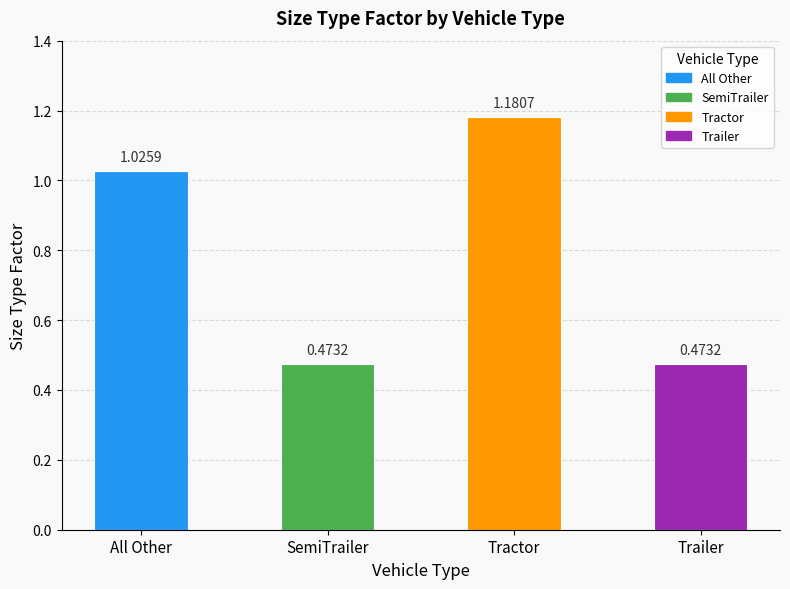

Reading right to left, transcribe all the data shown in this chart.

Trailer=0.5	Tractor=1.2	SemiTrailer=0.5	All Other=1.0